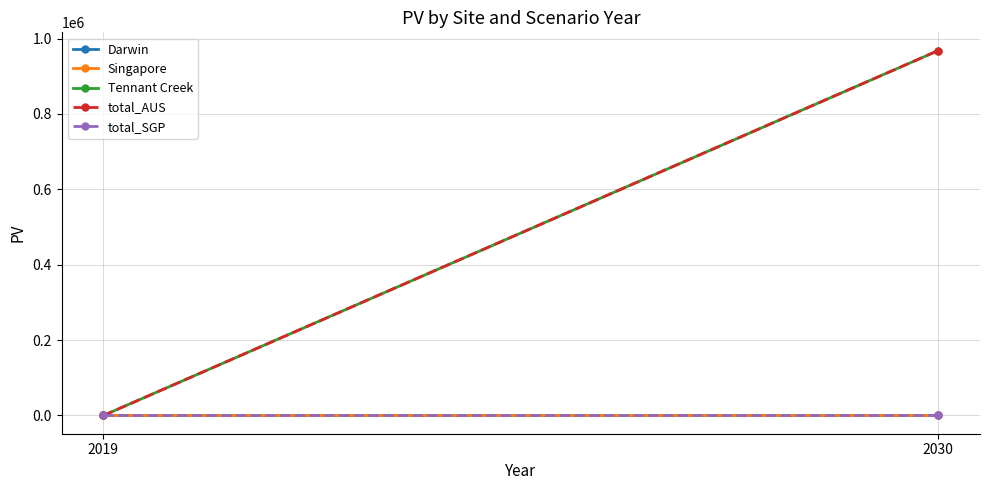

Which series has the largest total across all categories?

Tennant Creek